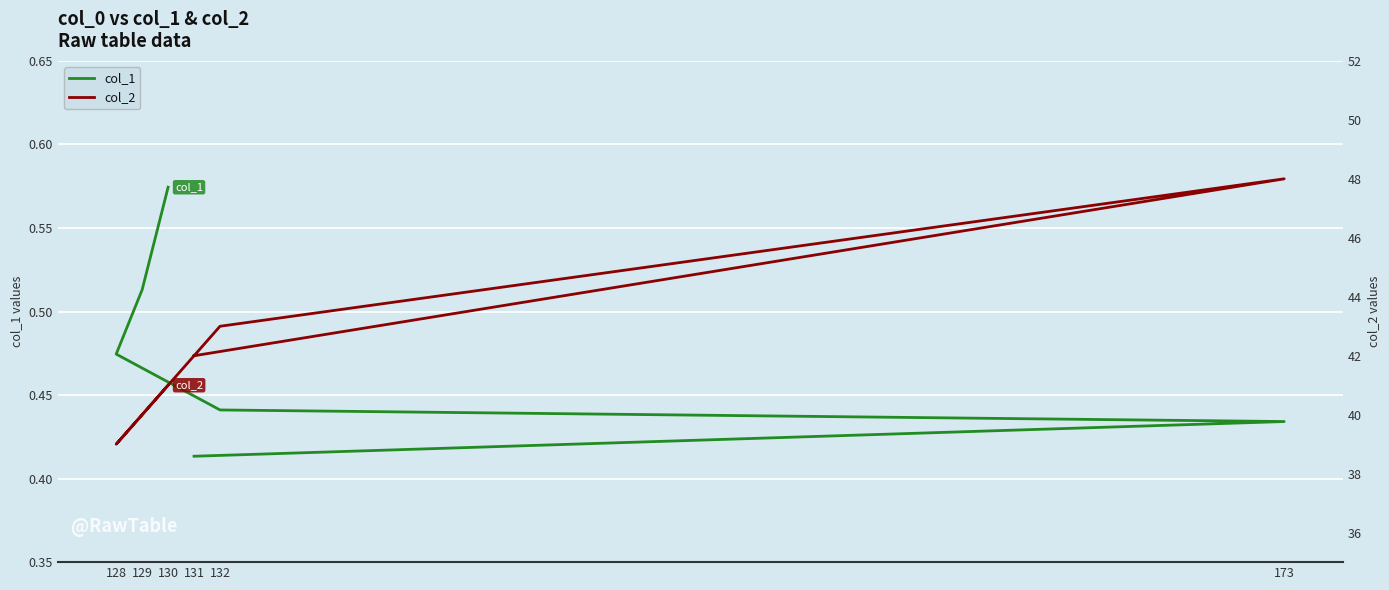

What is the greatest value displayed?

48.0